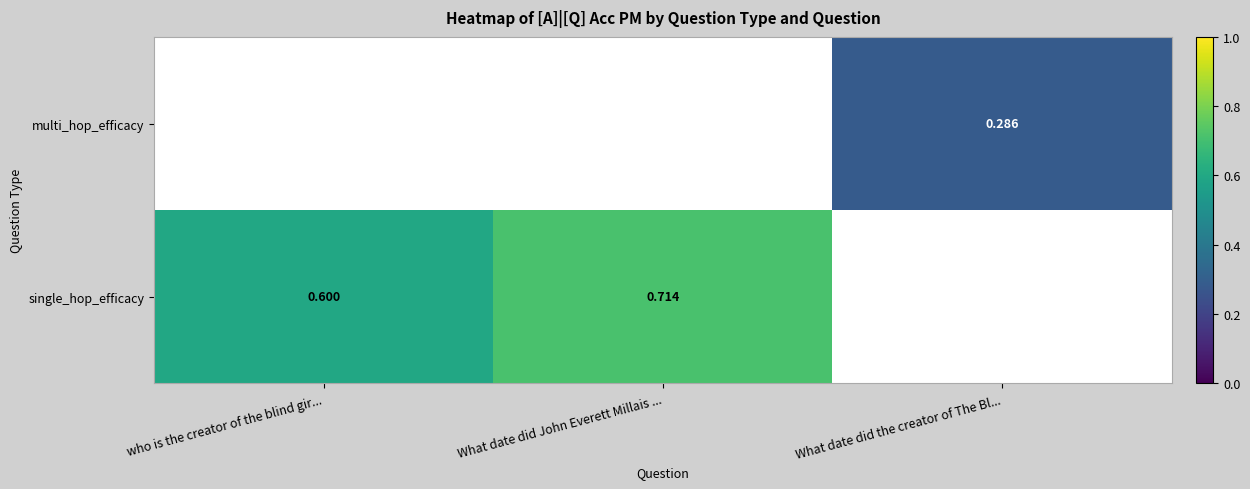

Is the value of multi_hop_efficacy at What date did the creator of The Bl... greater than the value of single_hop_efficacy at who is the creator of the blind gir...?

No